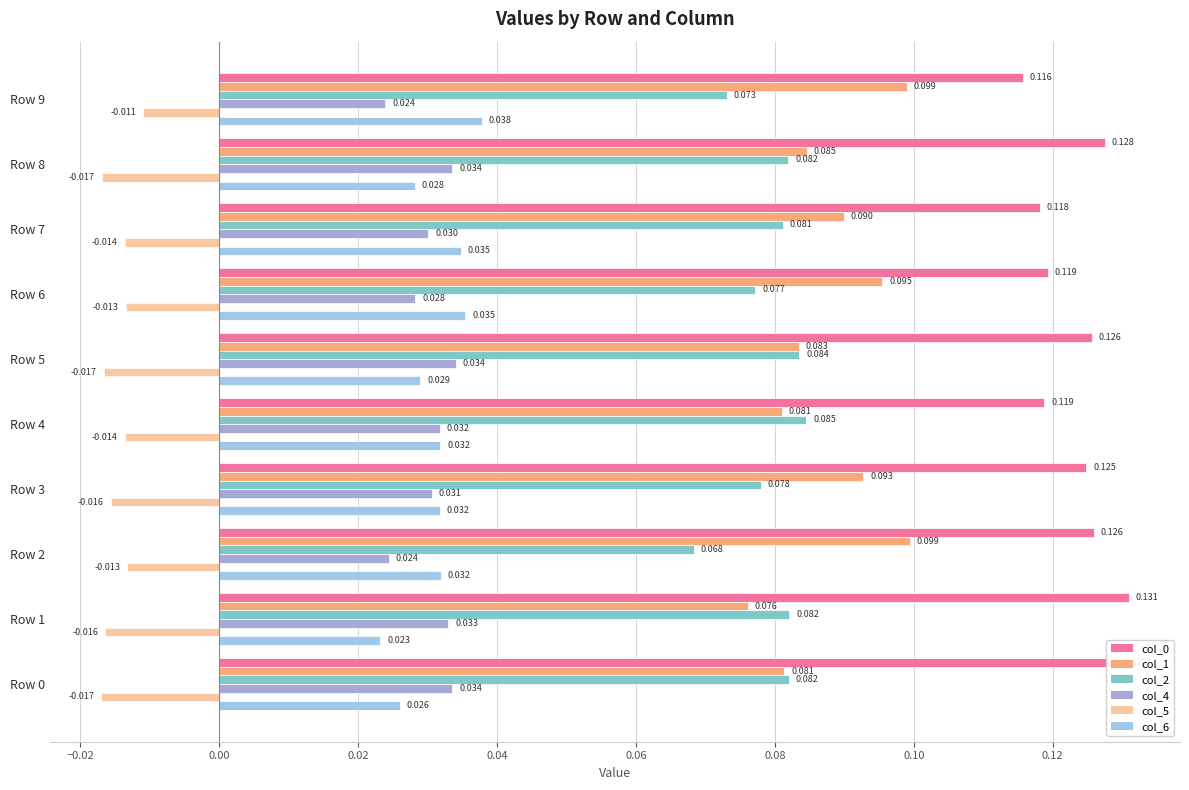

How many categories are shown in the chart?

10